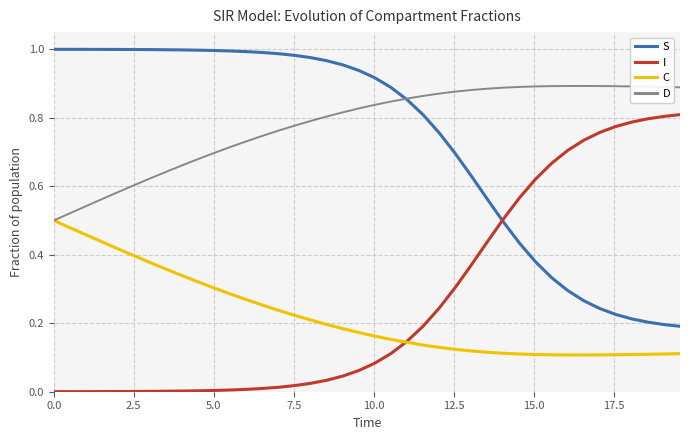

List the series in order of their peak value, lowest first.

C, I, D, S